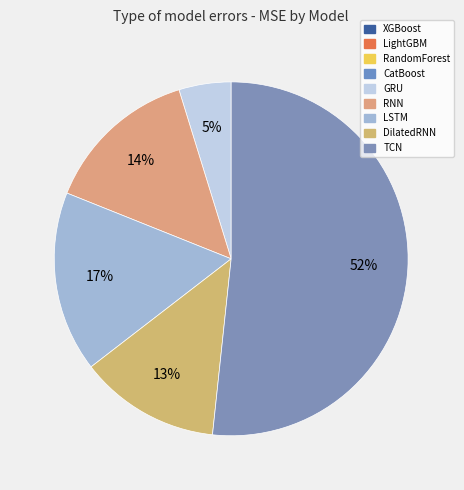

Count the number of slices in the pie.

9